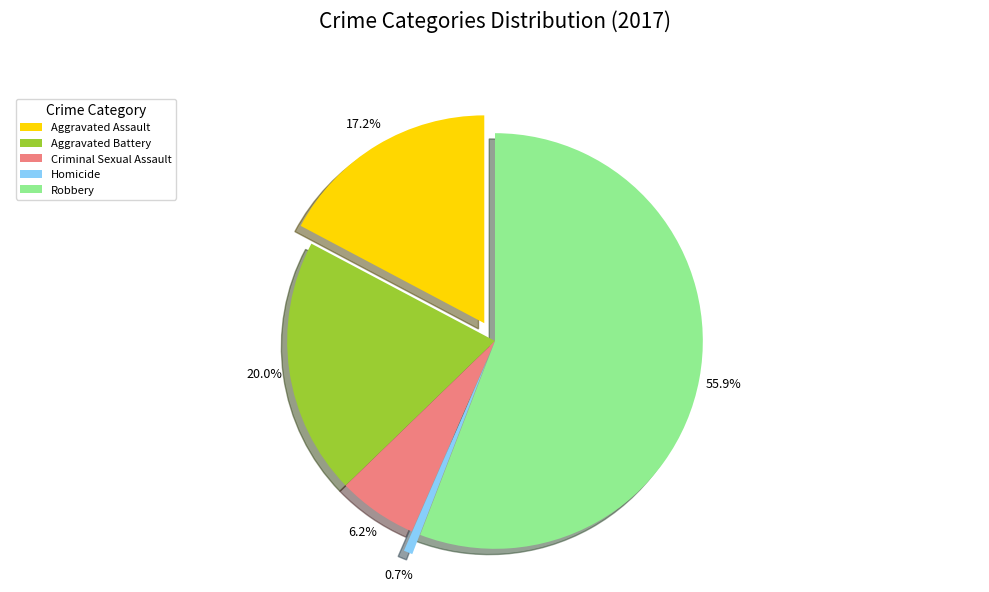

What is the change in value from Aggravated Assault to Aggravated Battery?

+4